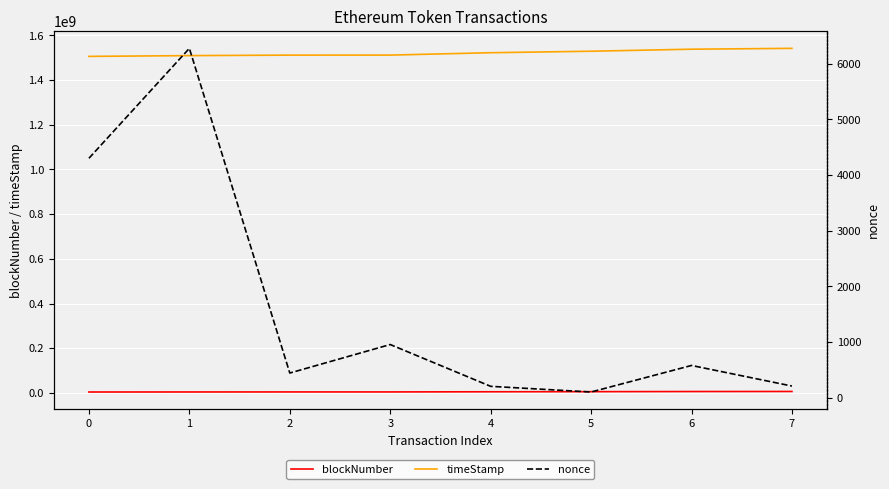

True or false: nonce and blockNumber cross at least once.

False